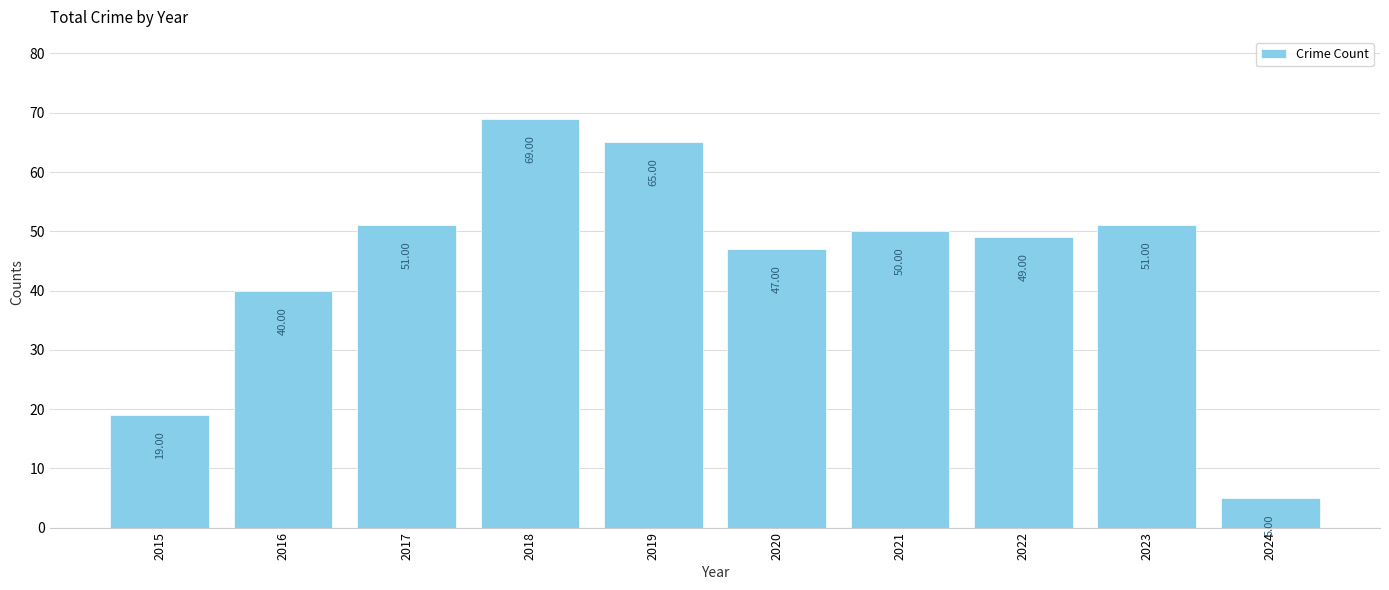

The value at 2016 is 40. True or false?

True